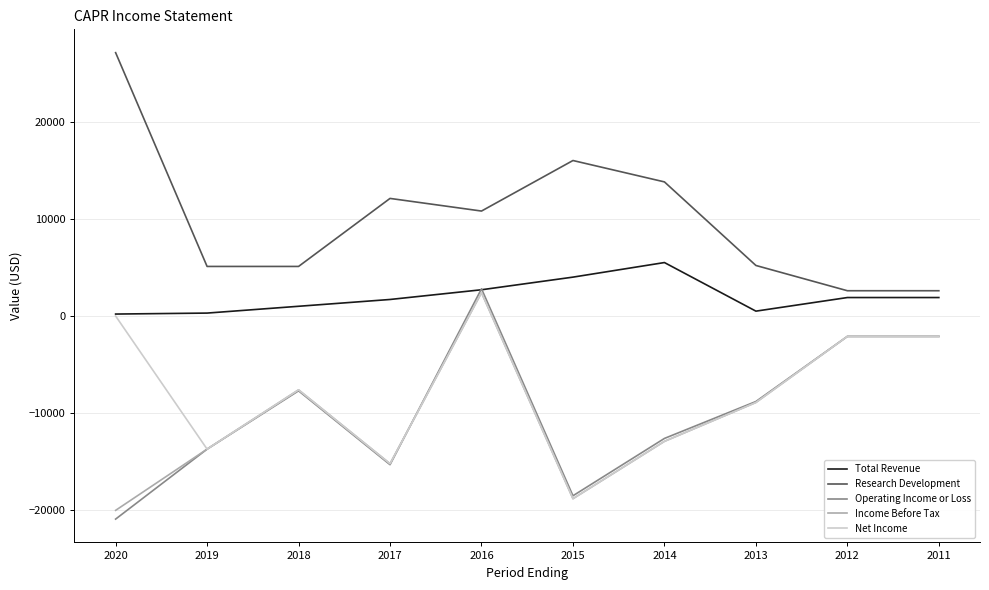

Where does the Total Revenue series first go above 1900?

2016